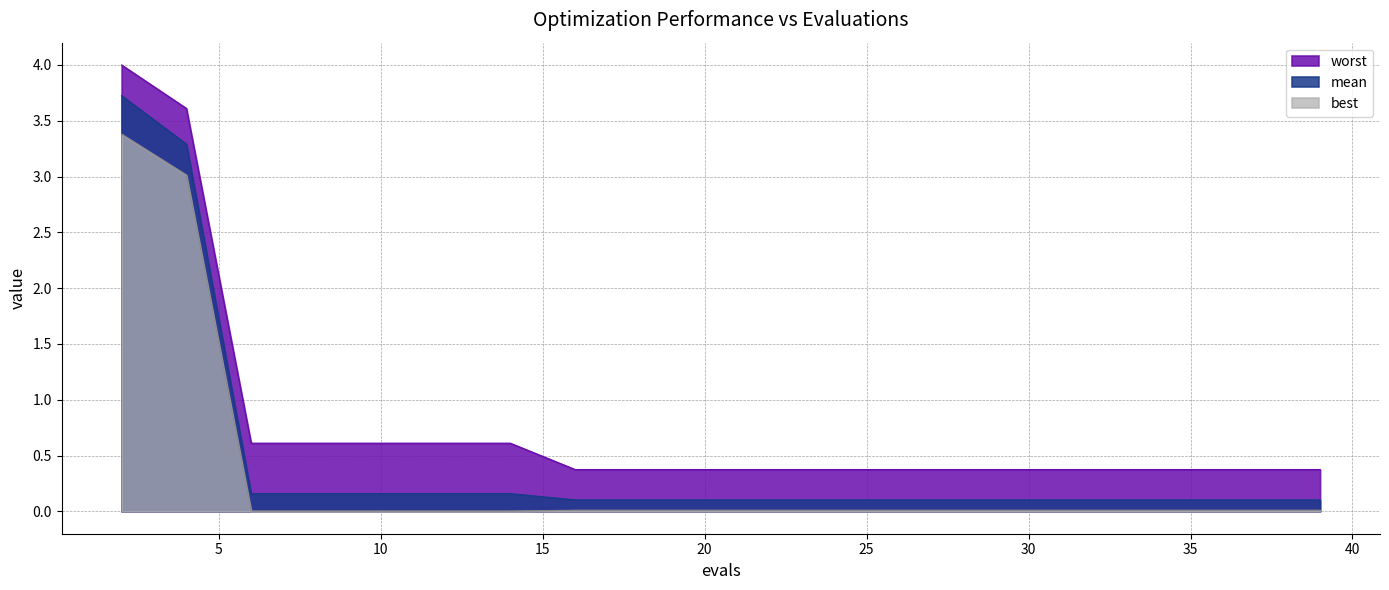

Which label corresponds to the smallest value in the chart?

6